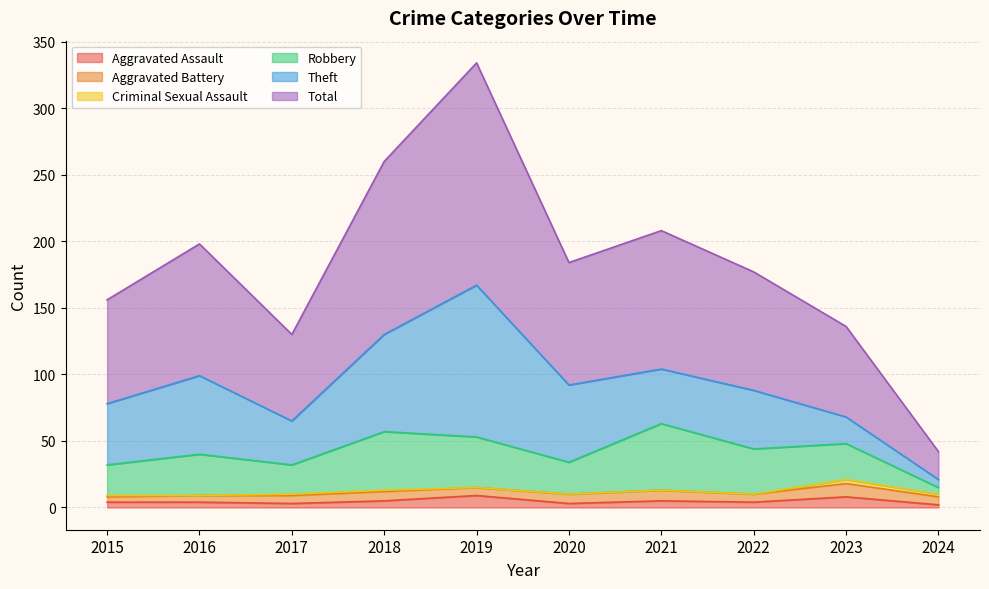

True or false: Criminal Sexual Assault has more than 2 interior local peaks.

False